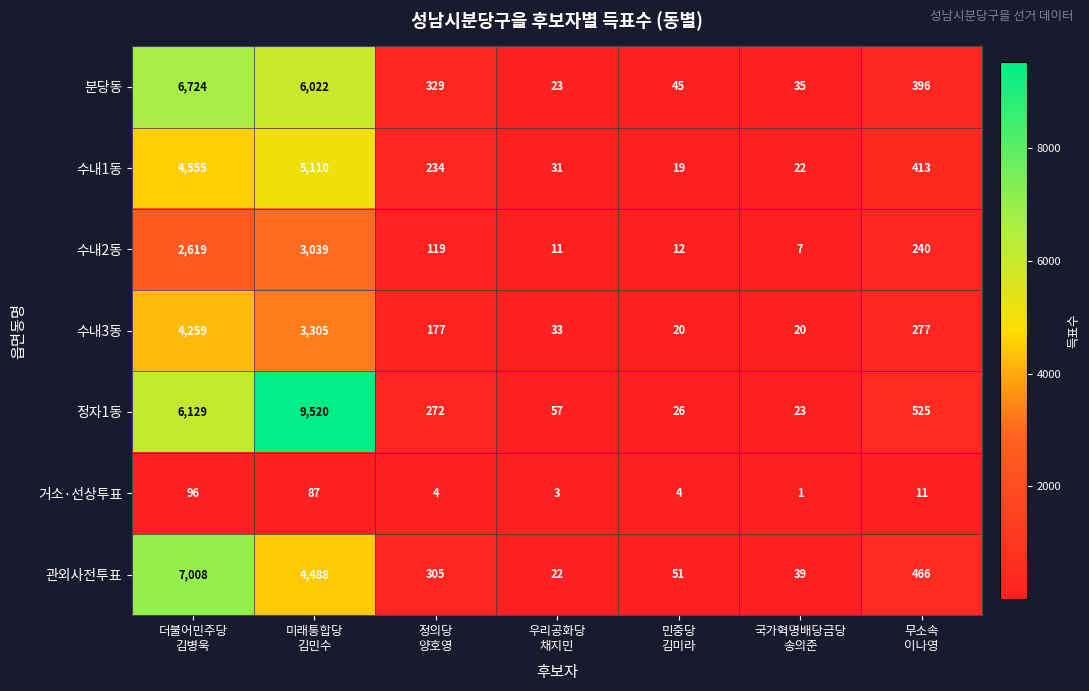

How many data points does each series have?

7